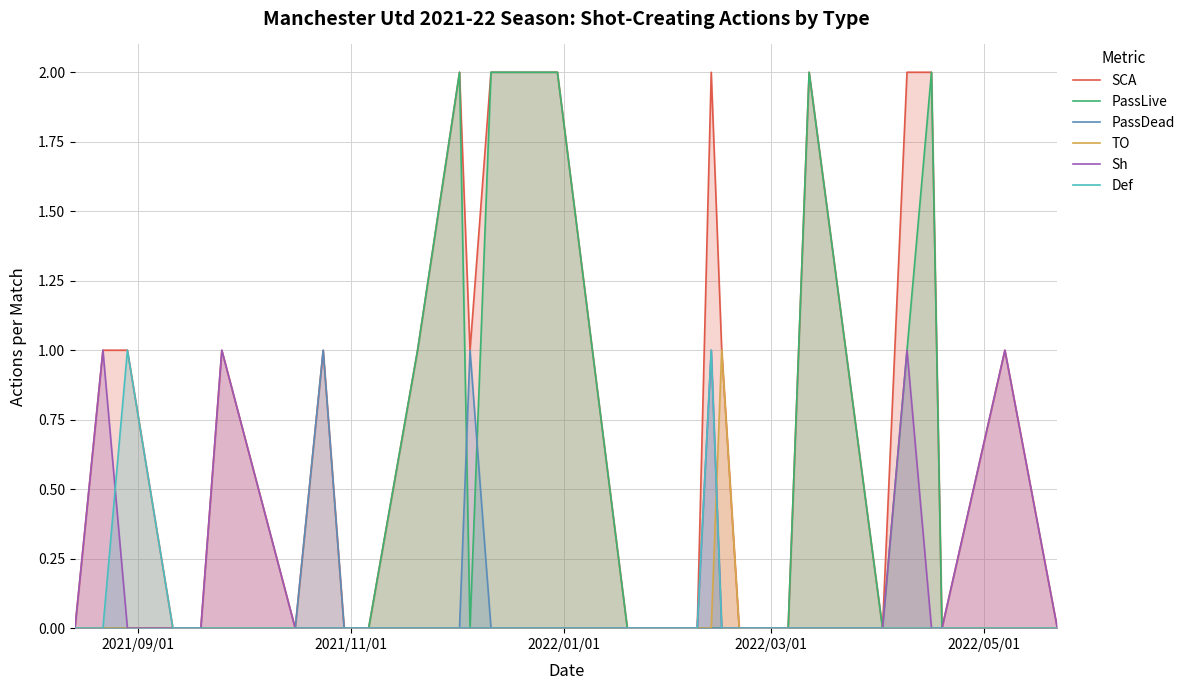

Count the SCA values in the range 0 to 2.

30